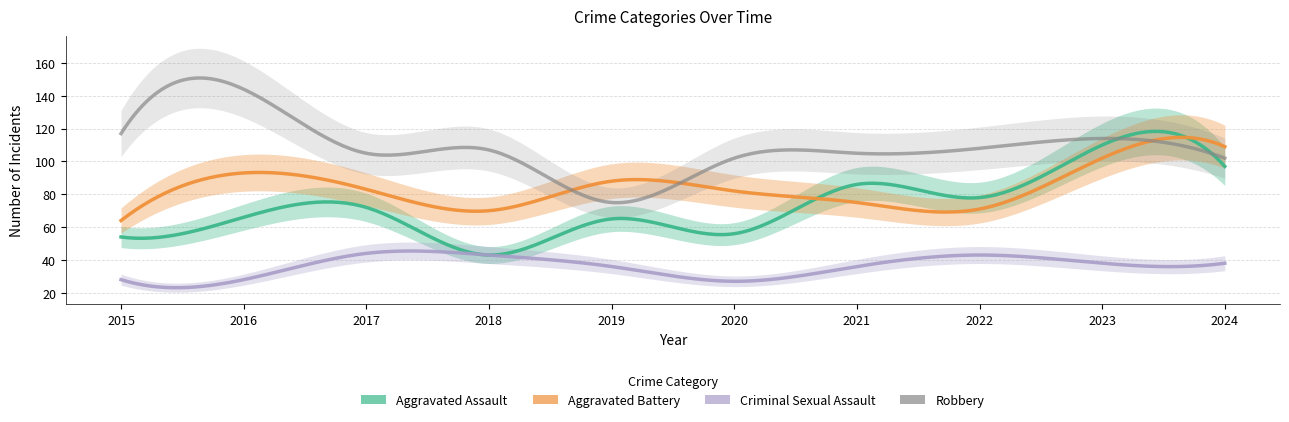

What is the value of the Aggravated Assault point at the 2nd from the left?

66